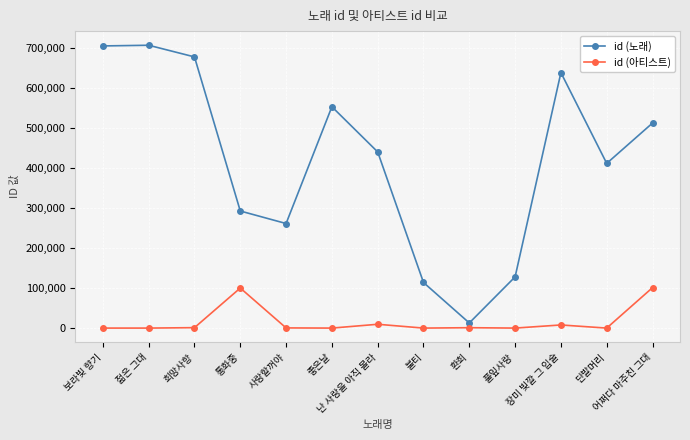

Which series has the widest spread of values?

id (노래)